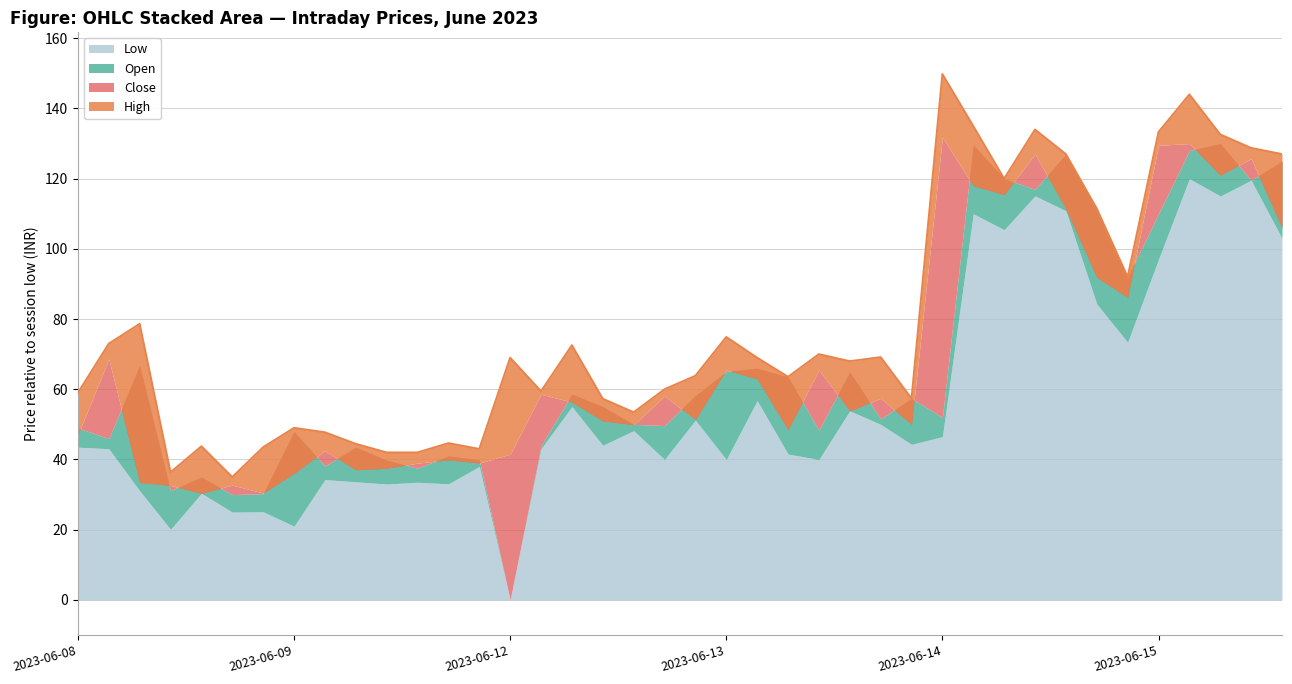

List the series in order of their peak value, lowest first.

Low, Open, Close, High